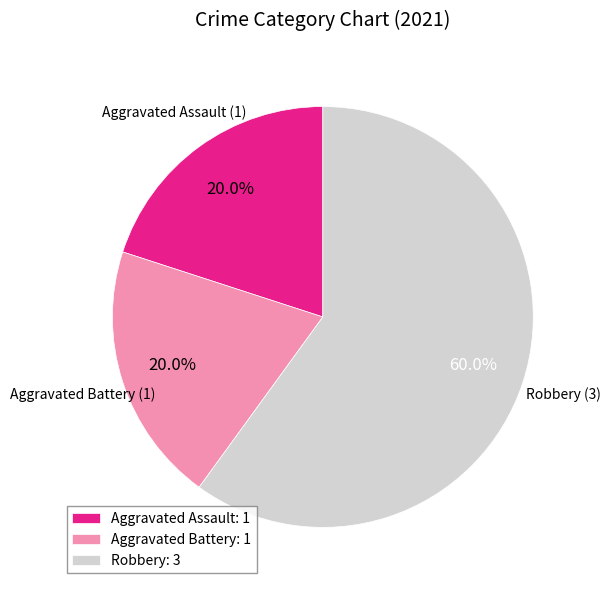

Combined, what portion of the pie is Aggravated Battery and Robbery?

80.0%